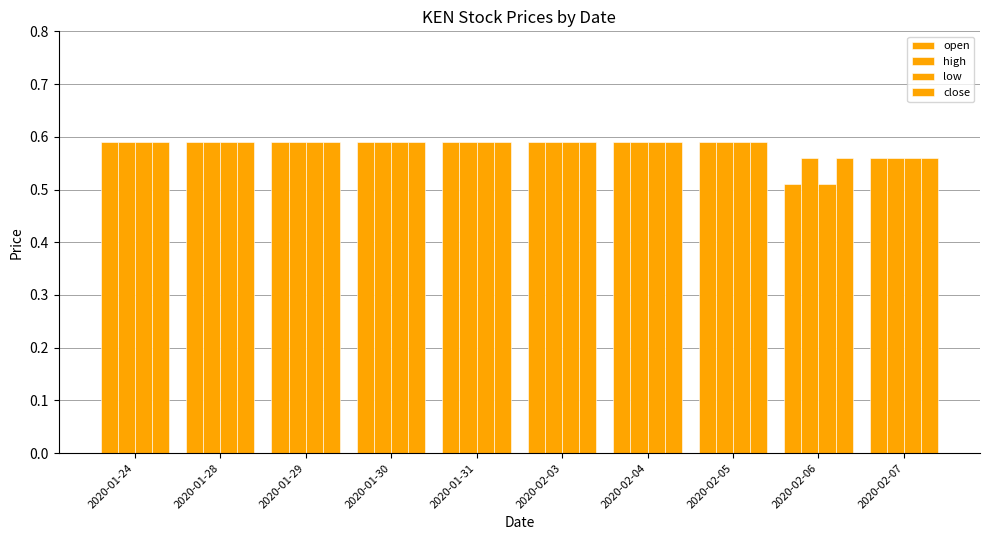

At how many categories does at least one series exceed 0?

10